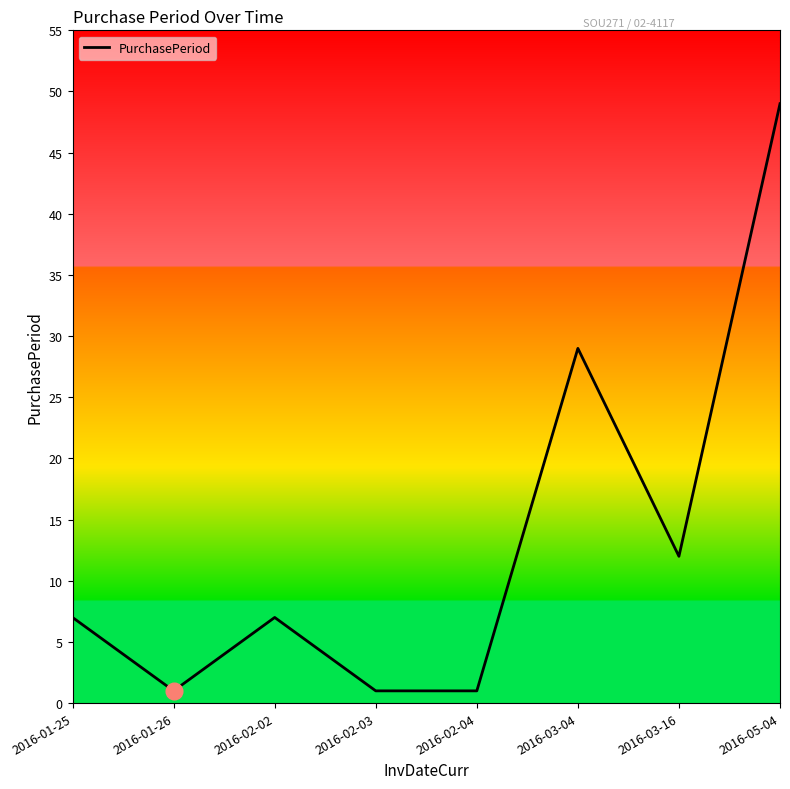

Where is the data nearest to the value 25?

2016-03-04